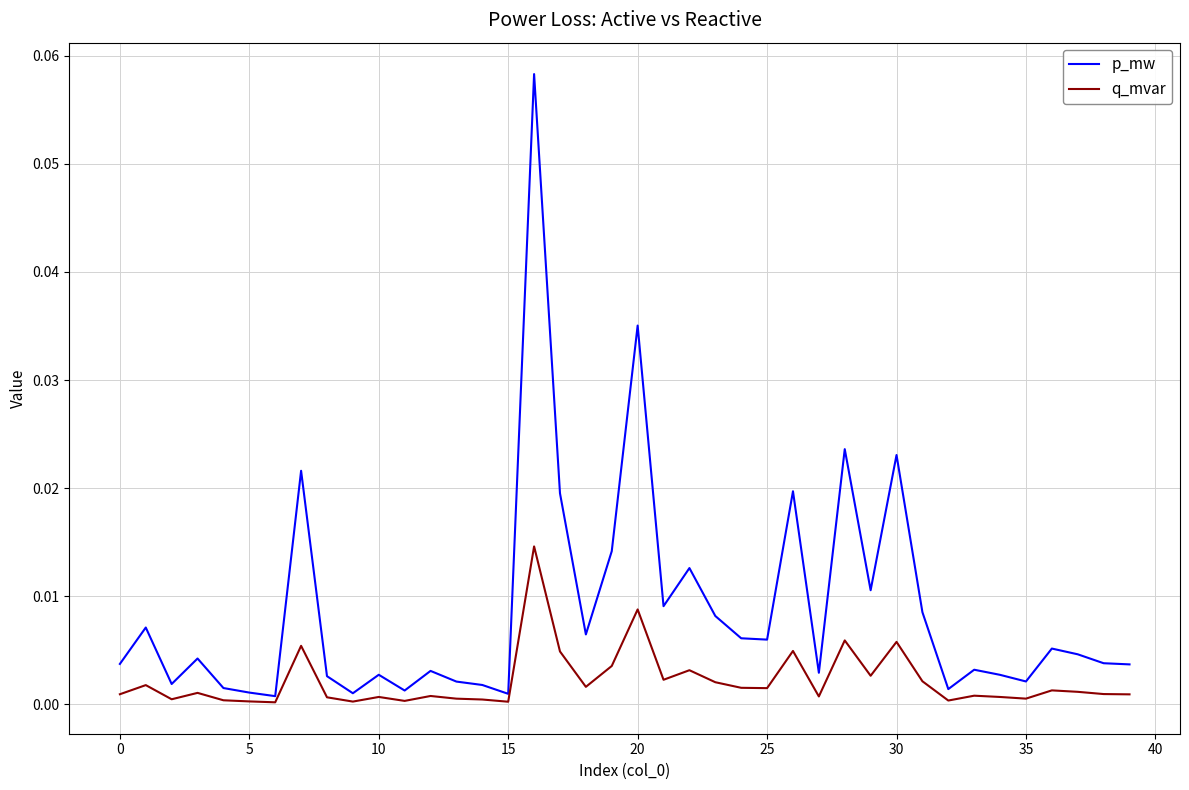

Which series has the largest range (max minus min)?

p_mw